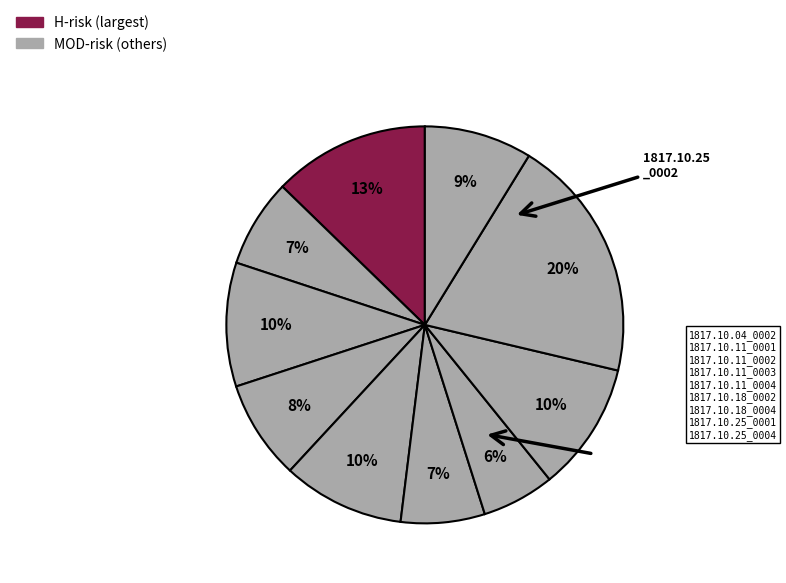

How many segments does this pie chart have?

10